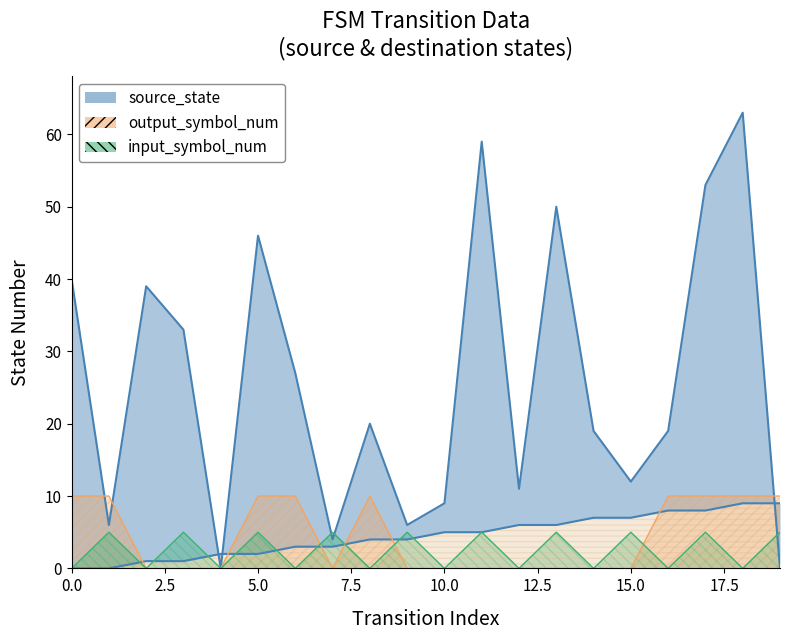

At which category is the sum across all series the highest?

18